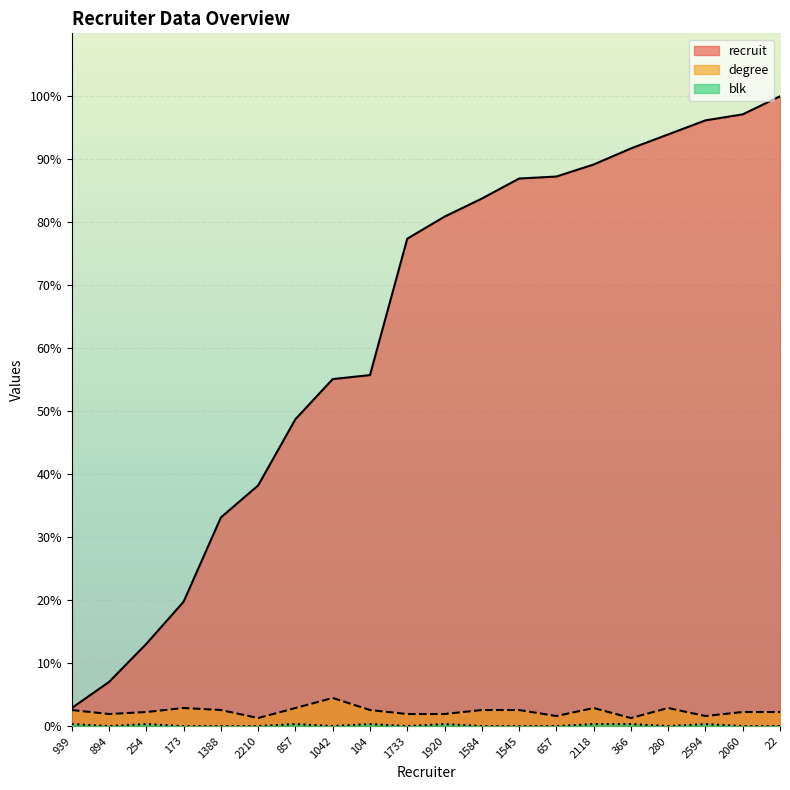

What are all the series names shown in the legend?

recruit, degree, blk